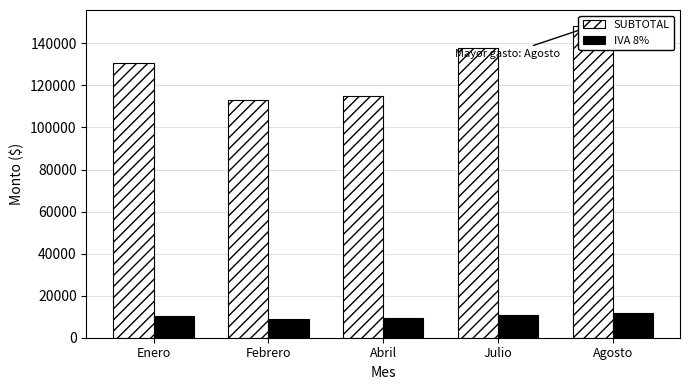

What is the sum of all IVA 8% values?

51612.3